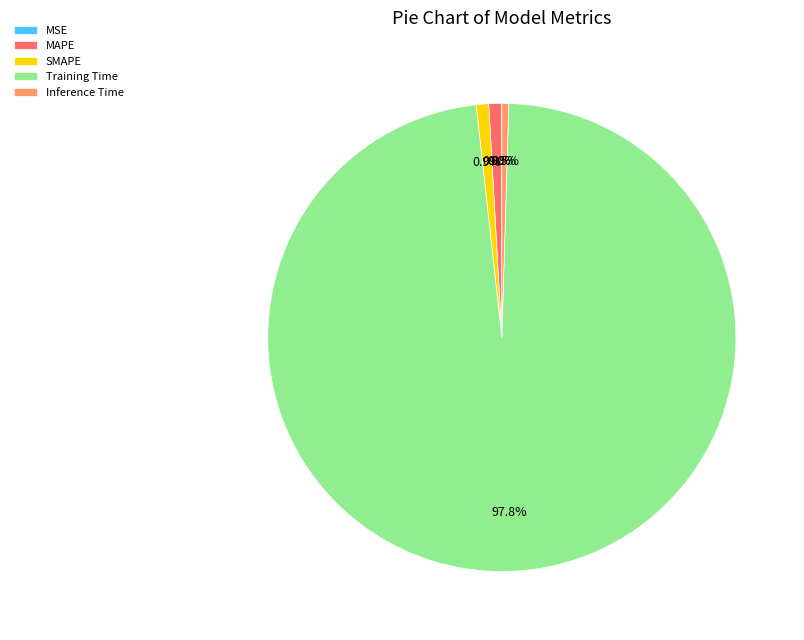

To the nearest percent, what is the average slice percentage?

20%